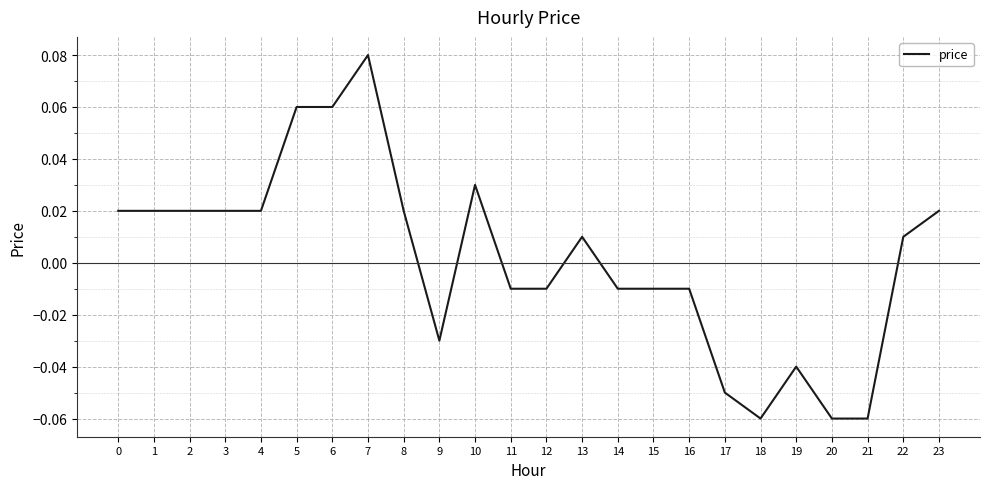

Between 21 and 12, which is larger?

12